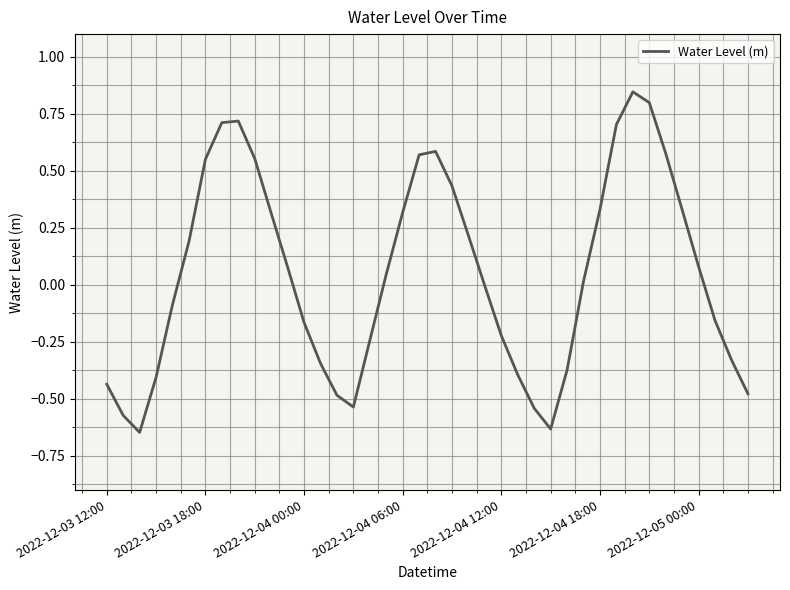

What is the difference between the maximum and minimum values?

1.5